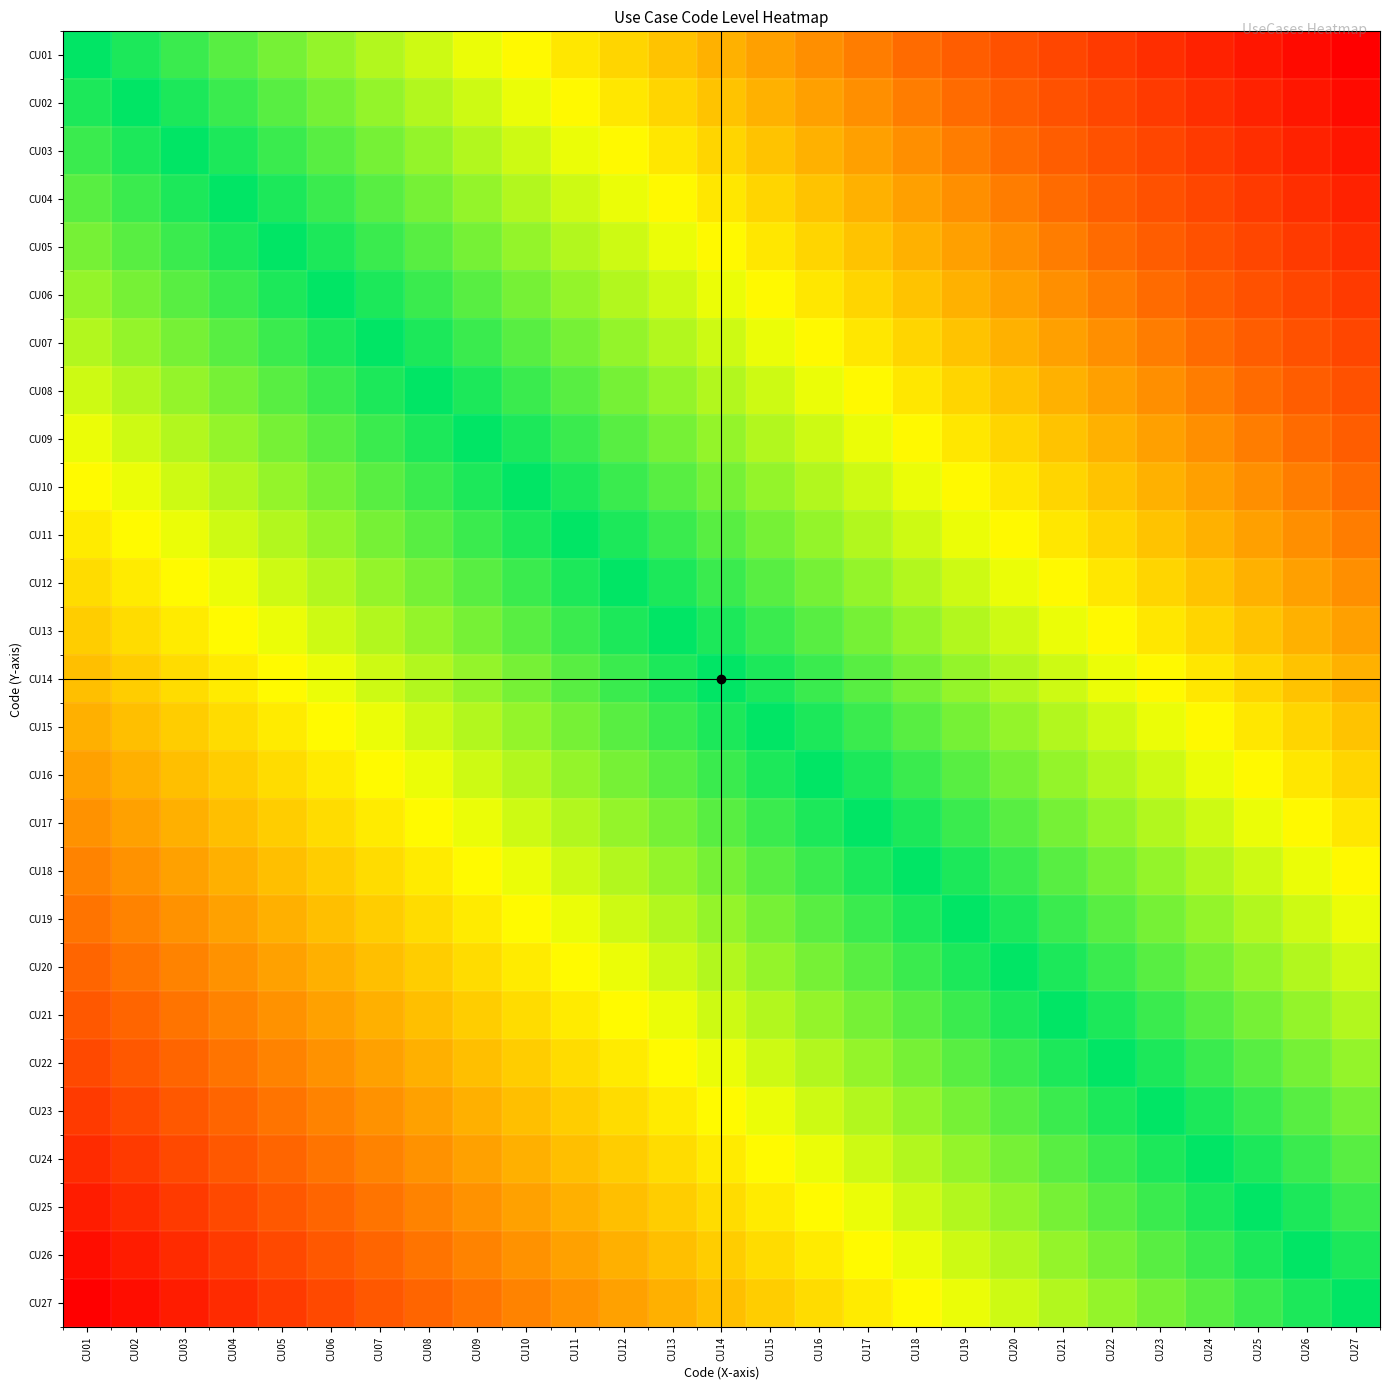

At CU27, list the series in order from largest to smallest.

CU01, CU02, CU03, CU04, CU05, CU06, CU07, CU08, CU09, CU10, CU11, CU12, CU13, CU14, CU15, CU16, CU17, CU18, CU19, CU20, CU21, CU22, CU23, CU24, CU25, CU26, CU27